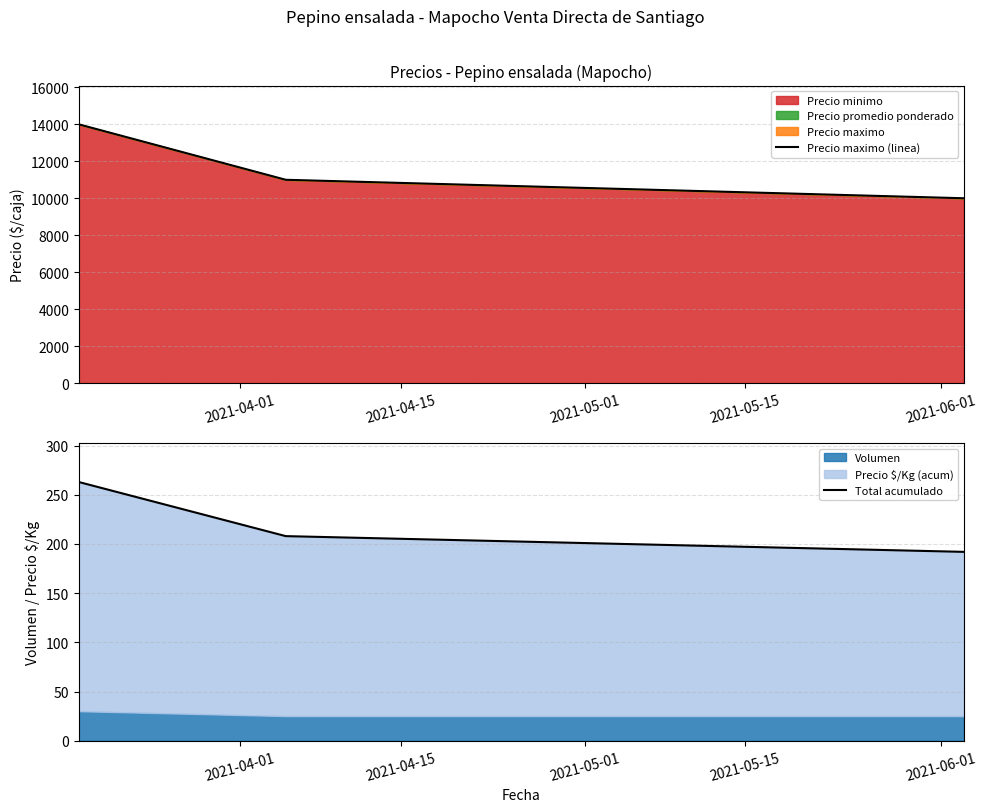

Rank the series by their average value, from lowest to highest.

Total acumulado, Precio maximo (linea)